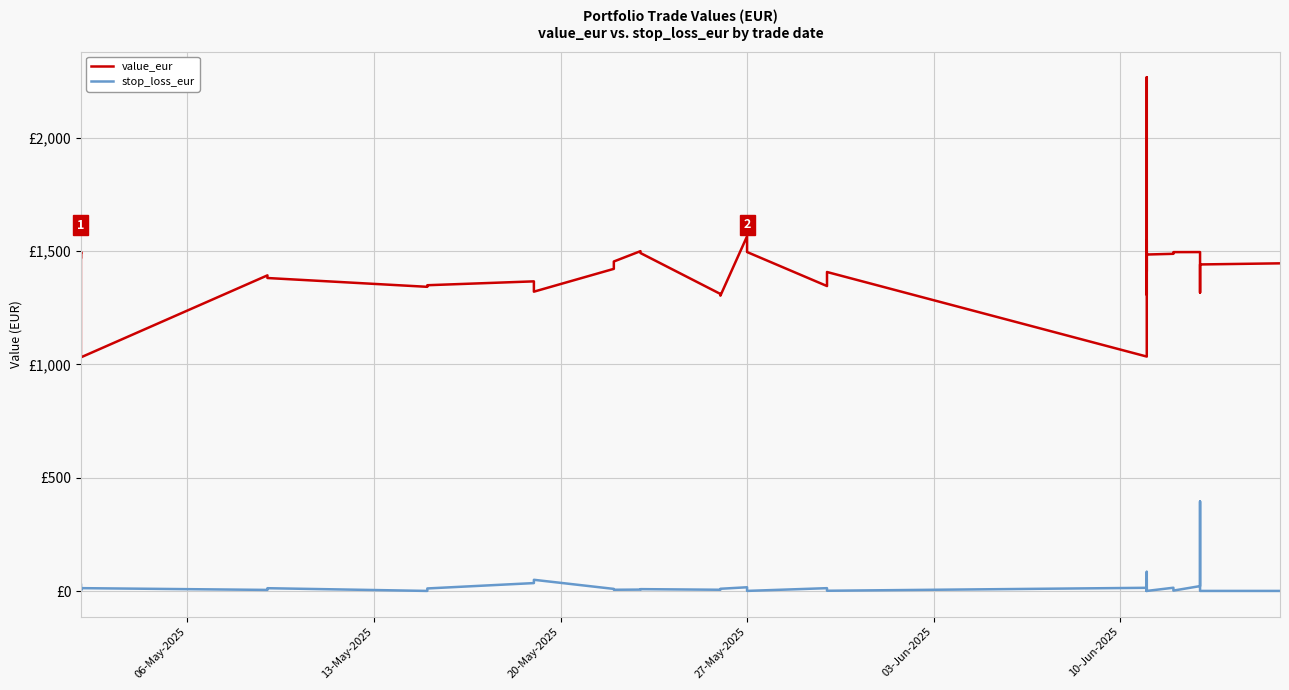

What is the value of the value_eur point at the 6th from the left?

1496.8